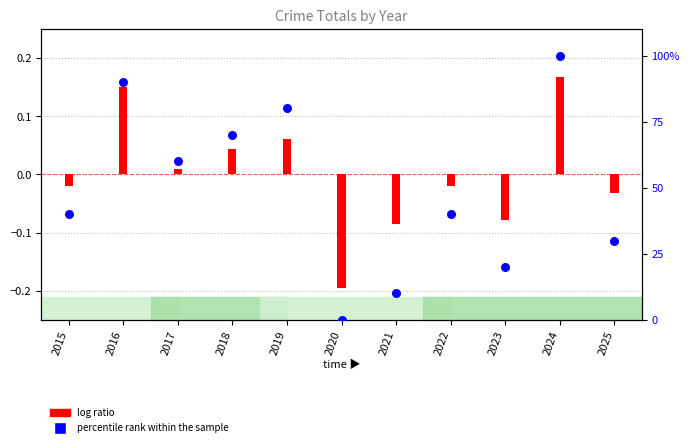

Which has a higher value, 2015 or 2018?

2018